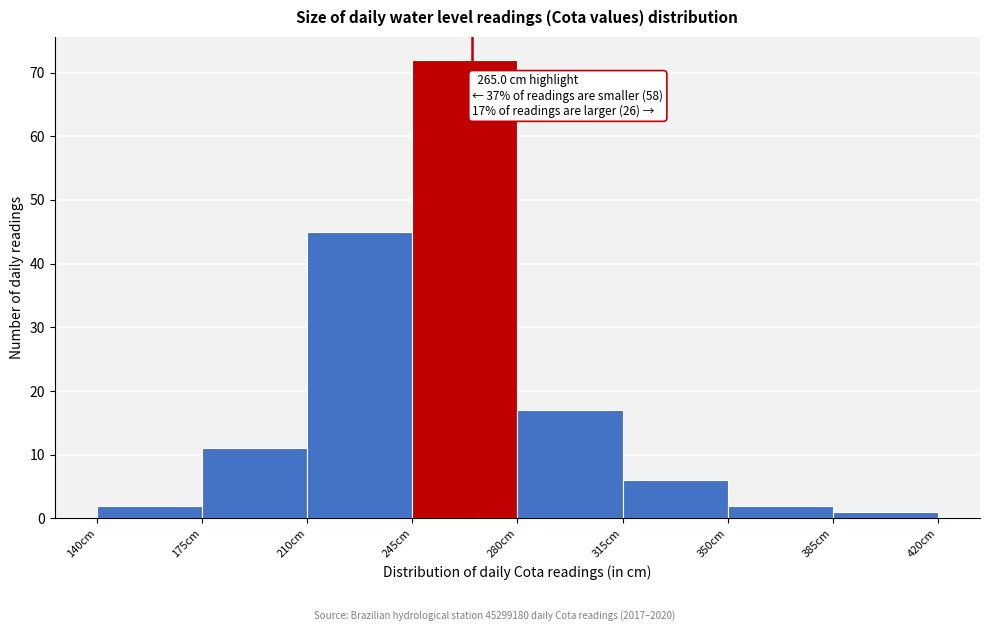

Over which range of the x-axis is the bar tallest?

245 to 280